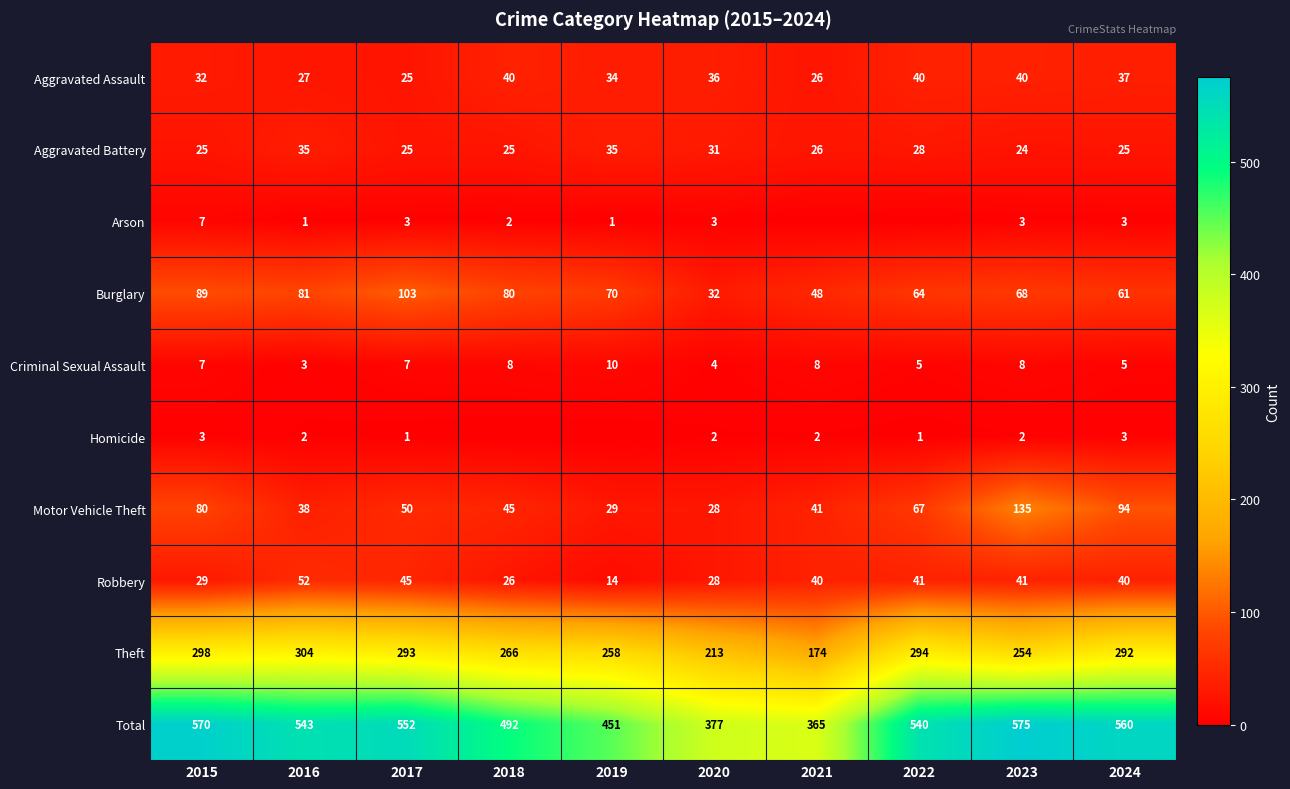

At which category does the chart reach its peak across all series?

2023